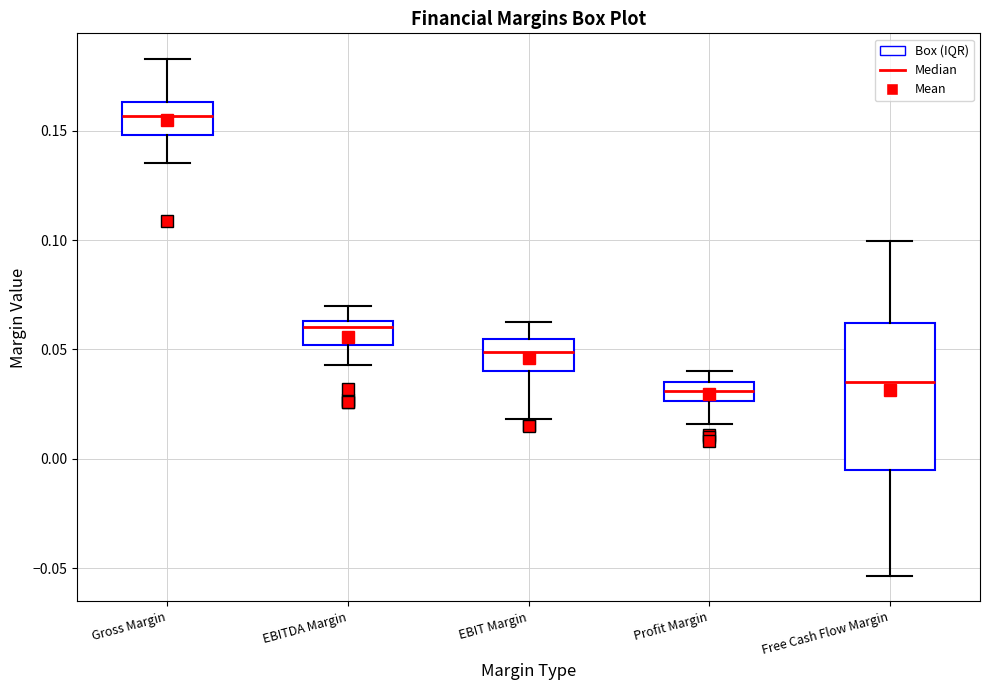

Which box has the highest median line?

Gross Margin